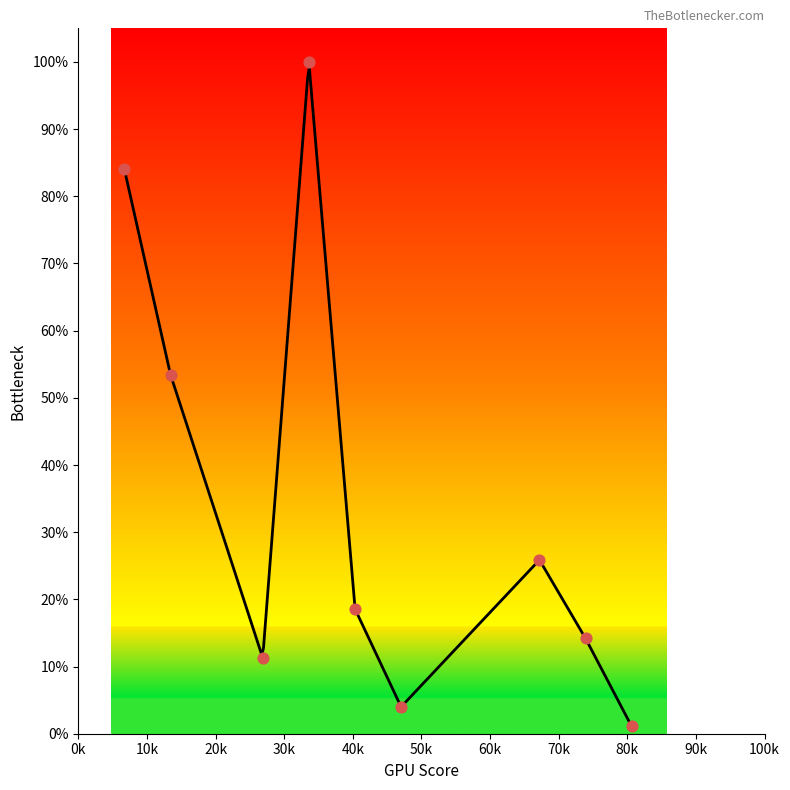

What is the change in value from 33.597 to 73.917?

-0.9